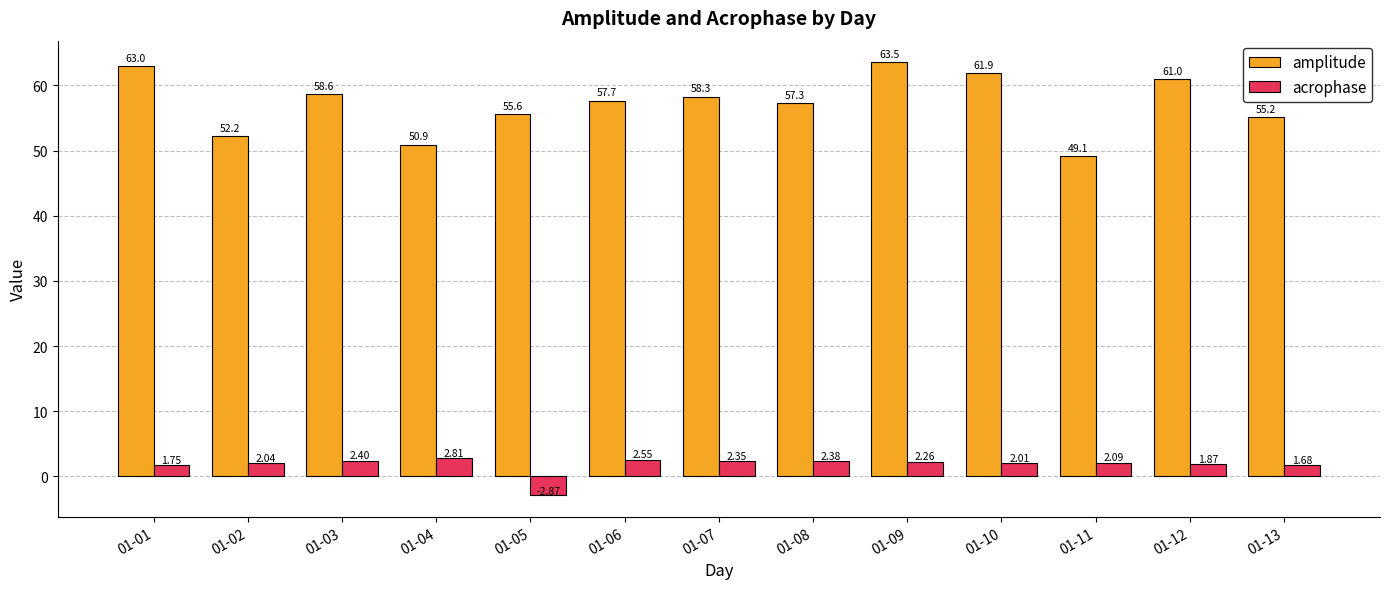

What is the sum of the acrophase values at 01-13 and 01-11?

3.8